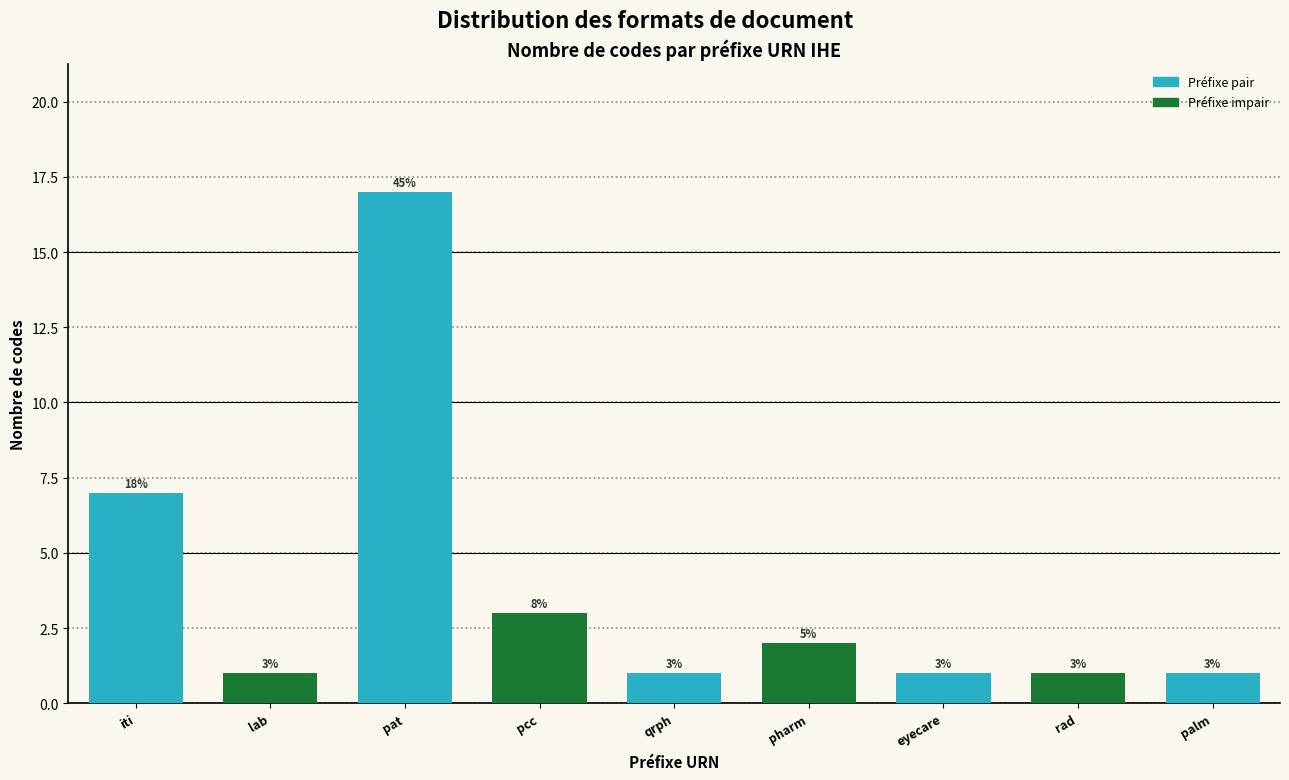

Reading left to right, list all the values displayed in this chart.

7	1	17	3	1	2	1	1	1